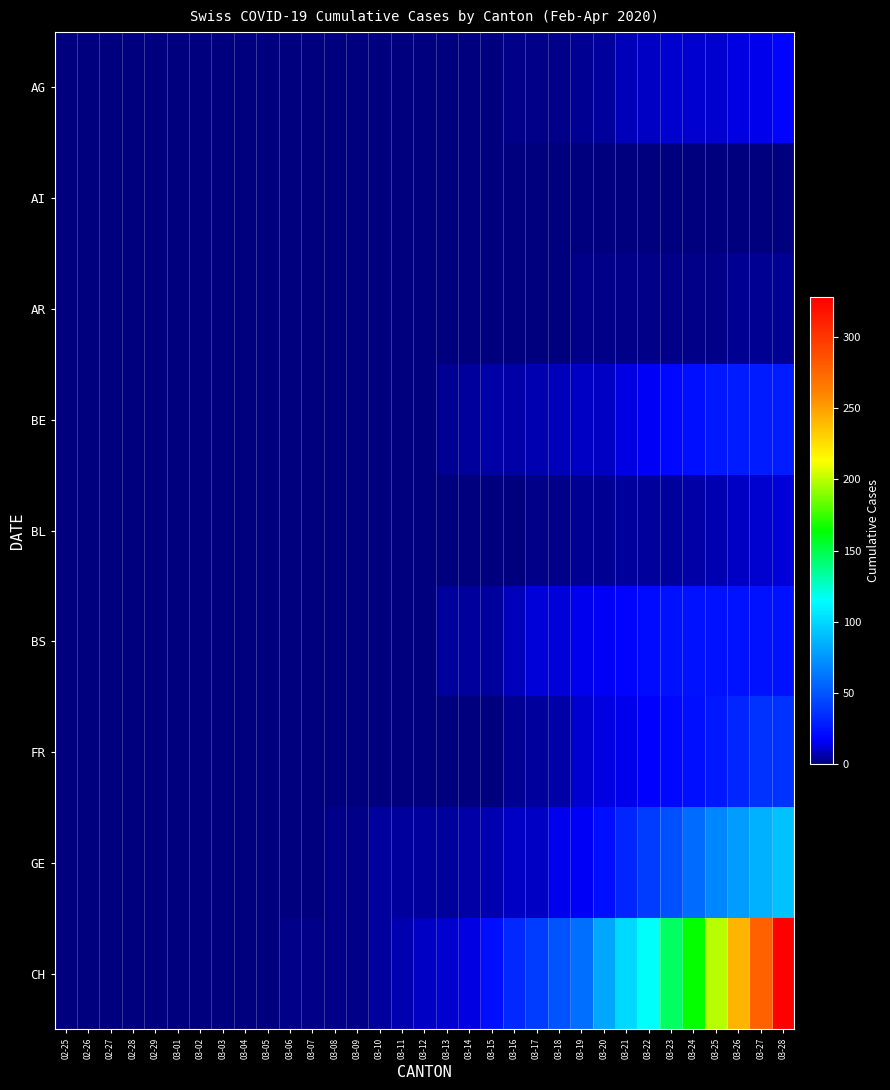

Reading left to right, transcribe all the data shown in this chart.

AG: 02-25=0	02-26=0	02-27=0	02-28=0	02-29=0	03-01=0	03-02=0	03-03=0	03-04=0	03-05=0	03-06=0	03-07=0	03-08=0	03-09=0	03-10=0	03-11=0	03-12=1	03-13=1	03-14=1	03-15=1	03-16=2	03-17=2	03-18=2	03-19=3	03-20=5	03-21=8	03-22=9	03-23=11	03-24=11	03-25=11	03-26=14	03-27=15	03-28=18
AI: 02-25=0	02-26=0	02-27=0	02-28=0	02-29=0	03-01=0	03-02=0	03-03=0	03-04=0	03-05=0	03-06=0	03-07=0	03-08=0	03-09=0	03-10=0	03-11=0	03-12=0	03-13=0	03-14=0	03-15=0	03-16=0	03-17=0	03-18=0	03-19=0	03-20=0	03-21=0	03-22=0	03-23=0	03-24=0	03-25=0	03-26=0	03-27=0	03-28=0
AR: 02-25=0	02-26=0	02-27=0	02-28=0	02-29=0	03-01=0	03-02=0	03-03=0	03-04=0	03-05=0	03-06=0	03-07=0	03-08=0	03-09=0	03-10=0	03-11=0	03-12=0	03-13=0	03-14=0	03-15=0	03-16=0	03-17=0	03-18=1	03-19=2	03-20=2	03-21=2	03-22=2	03-23=2	03-24=2	03-25=2	03-26=3	03-27=3	03-28=3
BE: 02-25=0	02-26=0	02-27=0	02-28=0	02-29=0	03-01=0	03-02=0	03-03=0	03-04=0	03-05=0	03-06=0	03-07=0	03-08=0	03-09=0	03-10=0	03-11=0	03-12=1	03-13=3	03-14=5	03-15=6	03-16=6	03-17=7	03-18=8	03-19=9	03-20=10	03-21=13	03-22=16	03-23=20	03-24=23	03-25=26	03-26=28	03-27=28	03-28=28
BL: 02-25=0	02-26=0	02-27=0	02-28=0	02-29=0	03-01=0	03-02=0	03-03=0	03-04=0	03-05=0	03-06=0	03-07=0	03-08=0	03-09=0	03-10=0	03-11=0	03-12=0	03-13=0	03-14=0	03-15=0	03-16=1	03-17=2	03-18=2	03-19=3	03-20=3	03-21=5	03-22=5	03-23=5	03-24=6	03-25=7	03-26=10	03-27=11	03-28=12
BS: 02-25=0	02-26=0	02-27=0	02-28=0	02-29=0	03-01=0	03-02=0	03-03=0	03-04=0	03-05=0	03-06=0	03-07=0	03-08=0	03-09=0	03-10=0	03-11=0	03-12=1	03-13=4	03-14=4	03-15=5	03-16=8	03-17=12	03-18=12	03-19=15	03-20=16	03-21=18	03-22=21	03-23=24	03-24=24	03-25=24	03-26=24	03-27=24	03-28=24
FR: 02-25=0	02-26=0	02-27=0	02-28=0	02-29=0	03-01=0	03-02=0	03-03=0	03-04=0	03-05=0	03-06=0	03-07=0	03-08=0	03-09=0	03-10=0	03-11=0	03-12=0	03-13=0	03-14=0	03-15=1	03-16=3	03-17=4	03-18=6	03-19=11	03-20=14	03-21=15	03-22=17	03-23=20	03-24=23	03-25=26	03-26=31	03-27=37	03-28=37
GE: 02-25=0	02-26=0	02-27=0	02-28=0	02-29=0	03-01=0	03-02=0	03-03=0	03-04=0	03-05=1	03-06=1	03-07=1	03-08=2	03-09=2	03-10=4	03-11=4	03-12=4	03-13=5	03-14=6	03-15=7	03-16=9	03-17=10	03-18=15	03-19=16	03-20=23	03-21=32	03-22=40	03-23=48	03-24=58	03-25=68	03-26=77	03-27=85	03-28=92
CH: 02-25=0	02-26=0	02-27=0	02-28=0	02-29=0	03-01=0	03-02=0	03-03=0	03-04=0	03-05=0	03-06=2	03-07=2	03-08=2	03-09=2	03-10=5	03-11=7	03-12=10	03-13=11	03-14=14	03-15=22	03-16=33	03-17=40	03-18=49	03-19=60	03-20=81	03-21=101	03-22=116	03-23=146	03-24=165	03-25=199	03-26=242	03-27=278	03-28=328